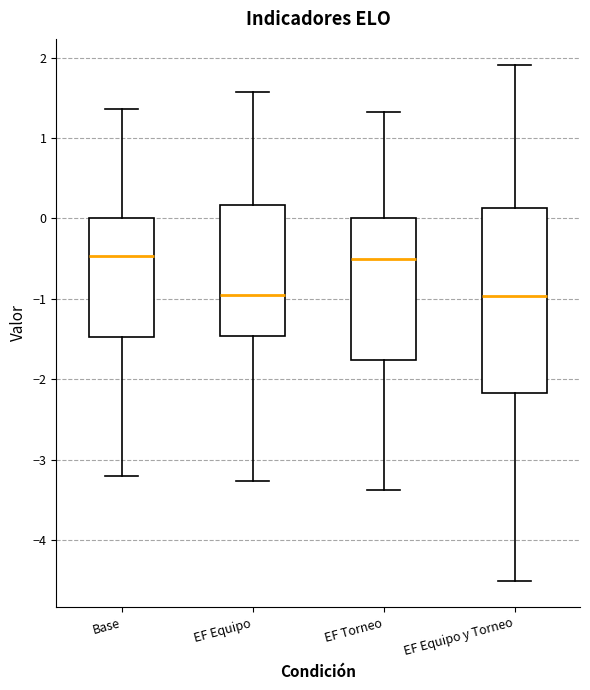

Reading left to right, transcribe this box plot: for each box, give where its median line is, the range the box spans, and where its two whiskers end, as read against the y-axis. The values are not printed on the chart, so give them approximately, as read against the axis.

Base: median -0.5, box -1.5 to 0.0, whiskers -3.2 to 1.4
EF Equipo: median -1.0, box -1.5 to 0.2, whiskers -3.3 to 1.6
EF Torneo: median -0.5, box -1.8 to 0.0, whiskers -3.4 to 1.3
EF Equipo y Torneo: median -1.0, box -2.2 to 0.1, whiskers -4.5 to 1.9